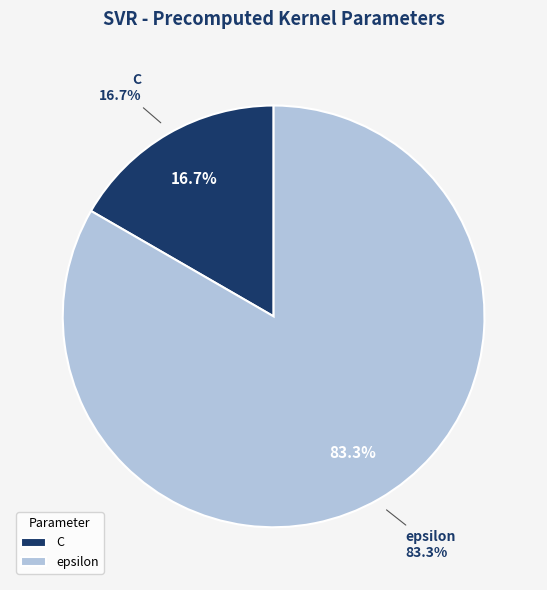

Rank the categories by value from highest to lowest.

epsilon, C